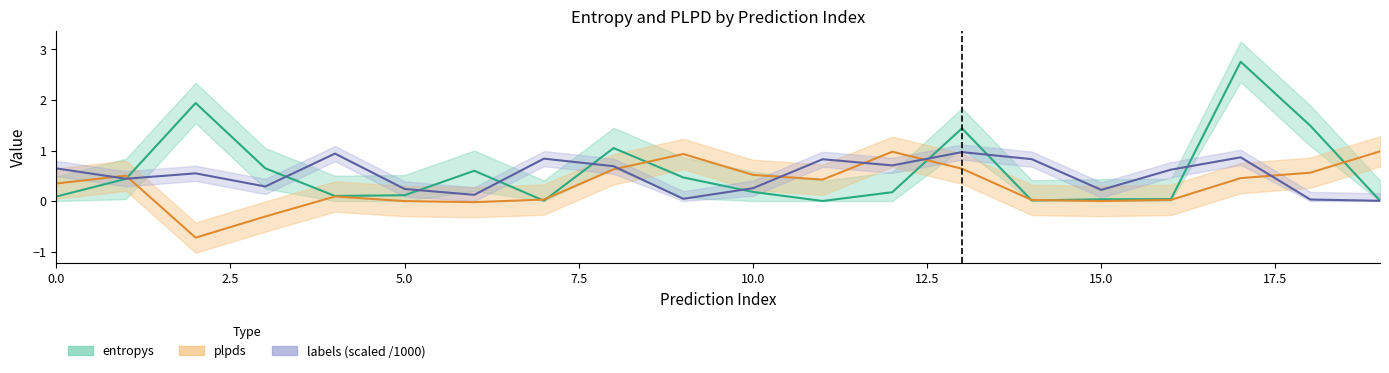

At 10, list the series in order from smallest to largest.

entropys, labels (scaled /1000), plpds